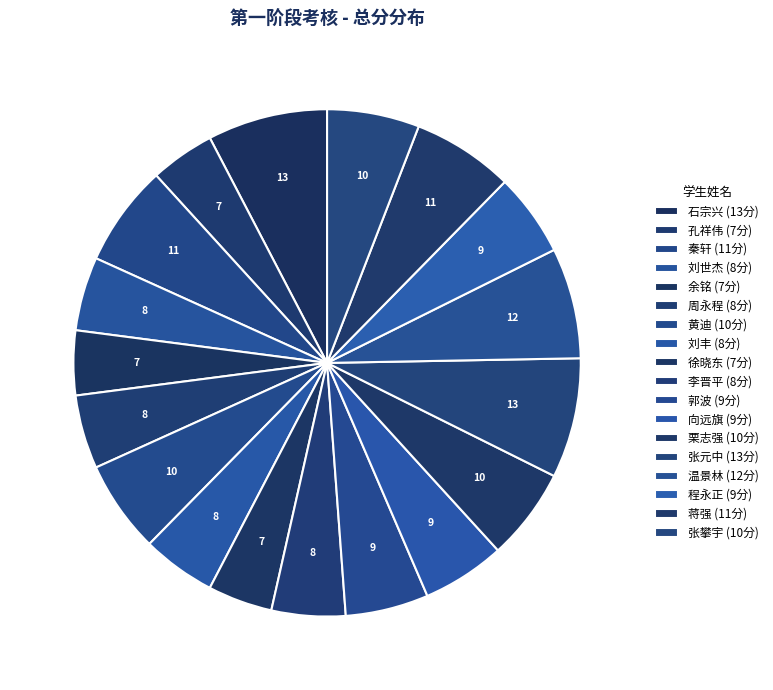

To the nearest percent, what is the combined percentage of 石宗兴 and 栗志强?

14%